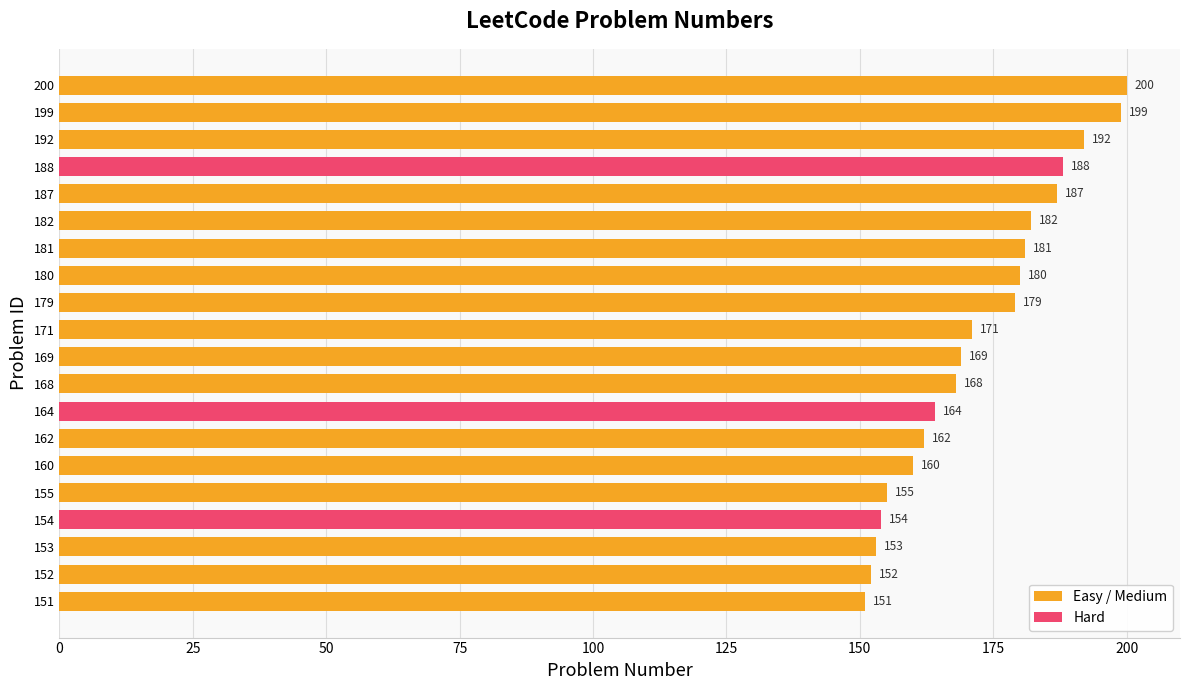

The chart shows a value of 259 at 153. True or false?

False